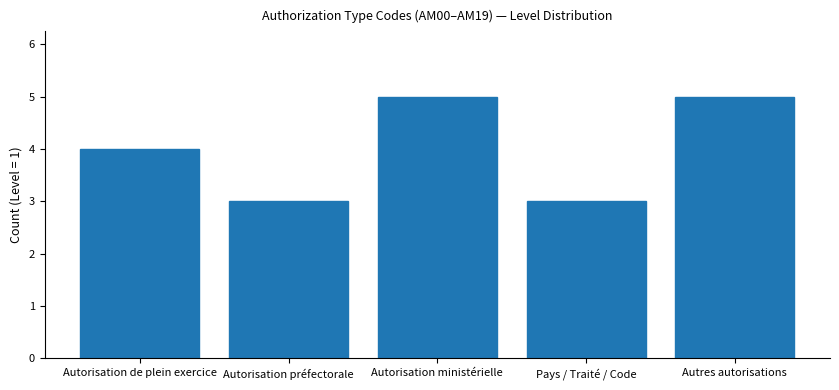

What is the label of the 1st bar from the left?

Autorisation de plein exercice